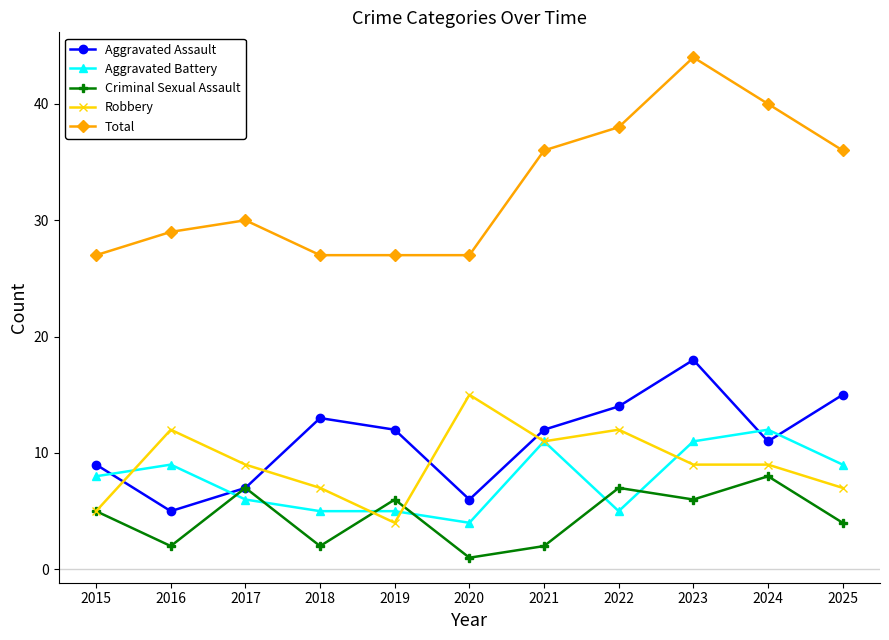

What is the average value of the Aggravated Assault series?

11